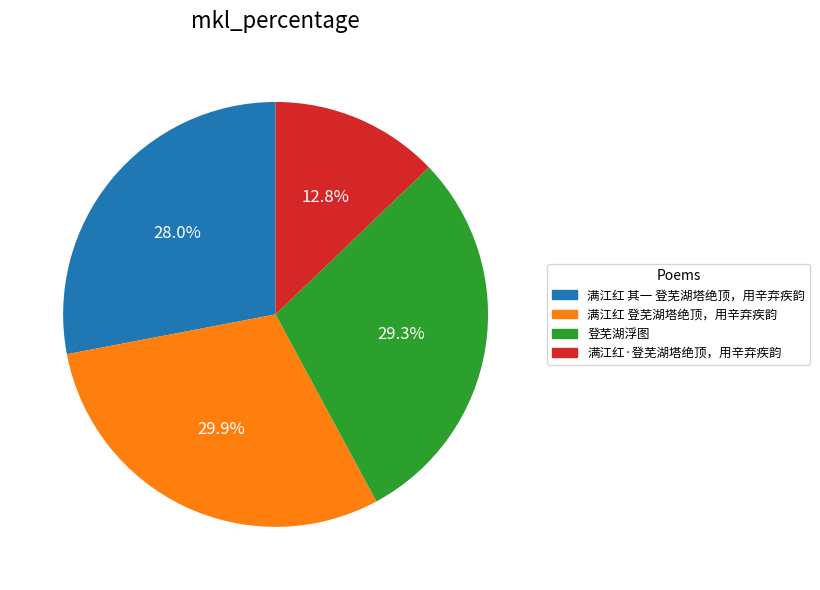

To the nearest percent, what is the combined percentage of 满江红 其一 登芜湖塔绝顶，用辛弃疾韵 and 满江红 登芜湖塔绝顶，用辛弃疾韵?

58%